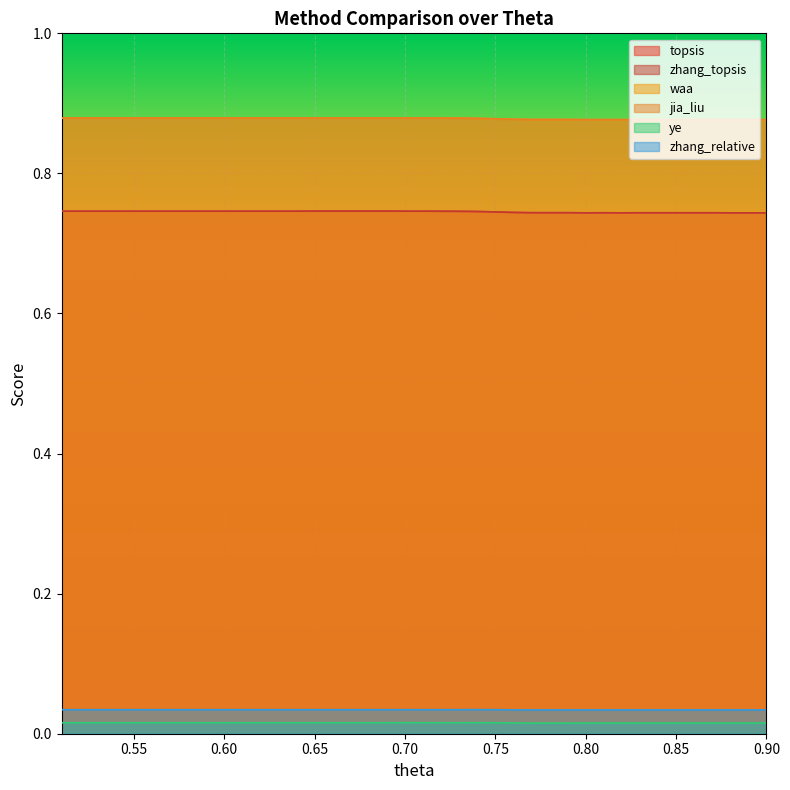

Read the zhang_topsis value at 0.9.

0.7